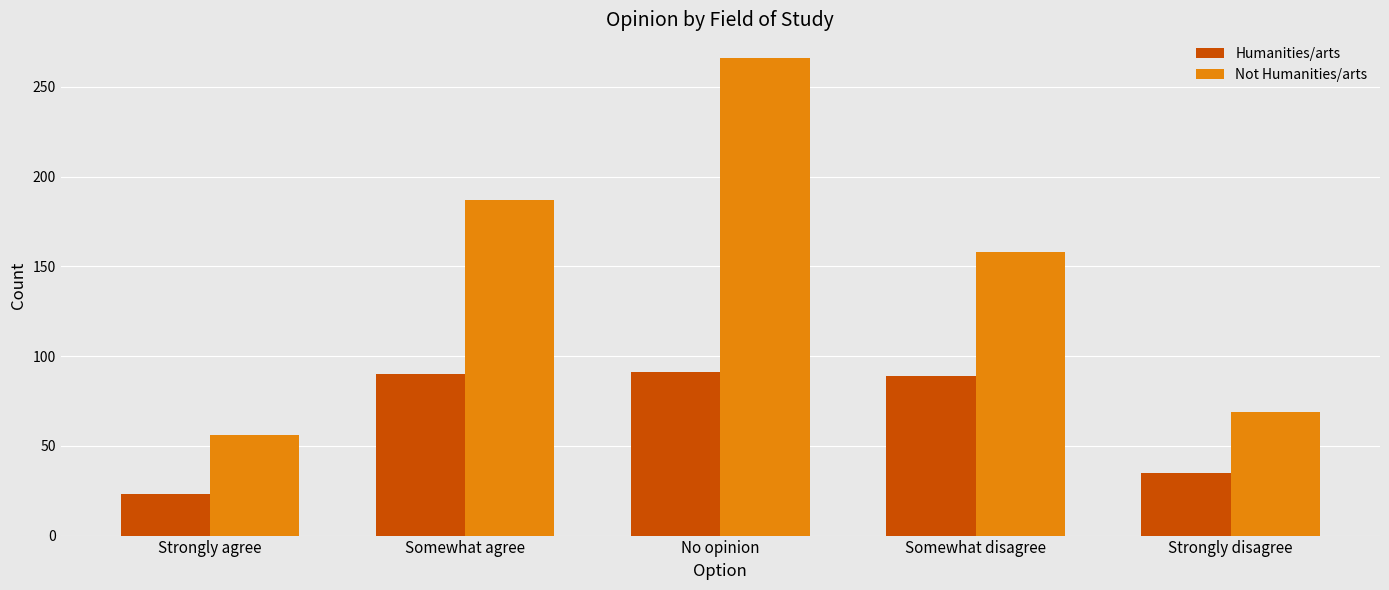

What is the maximum value for Not Humanities/arts?

266